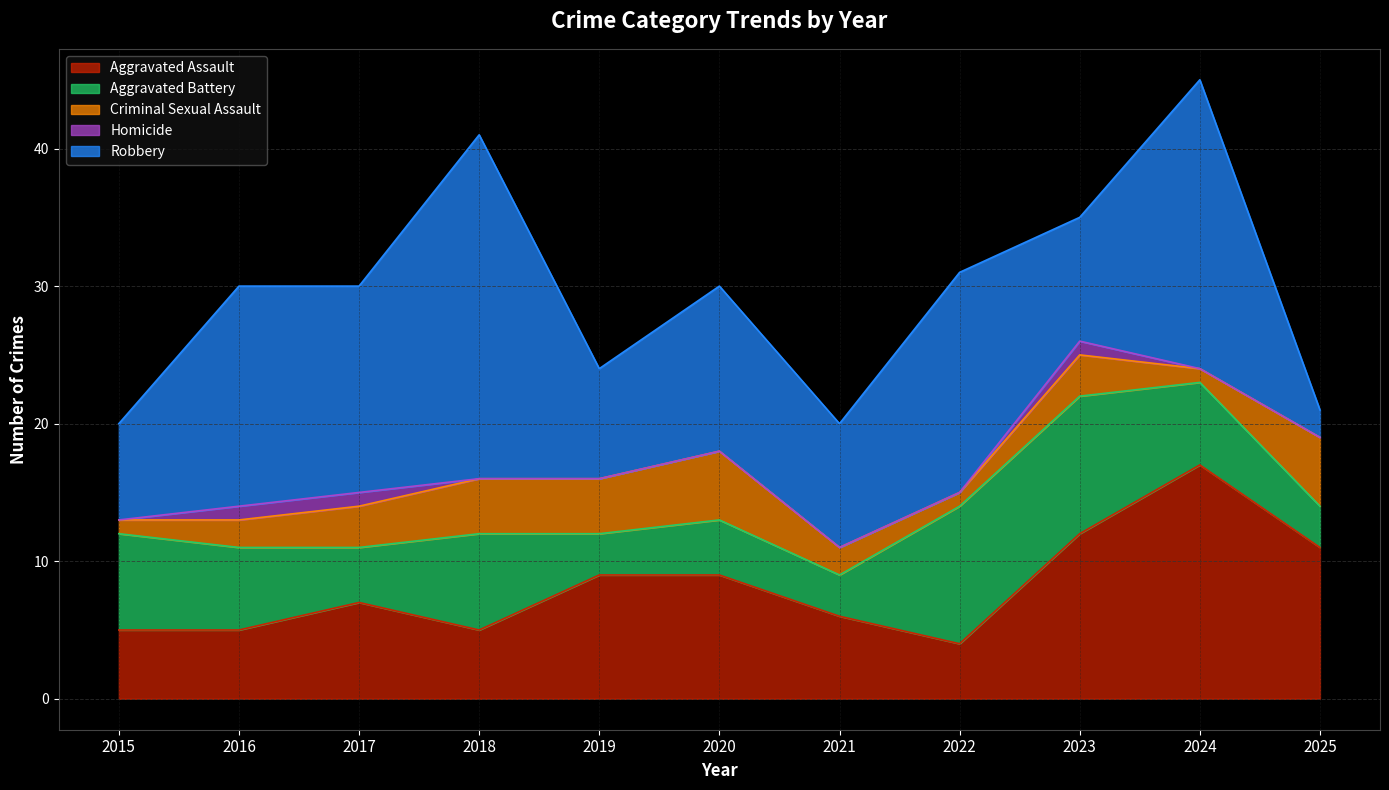

True or false: Homicide and Criminal Sexual Assault cross at least once.

False